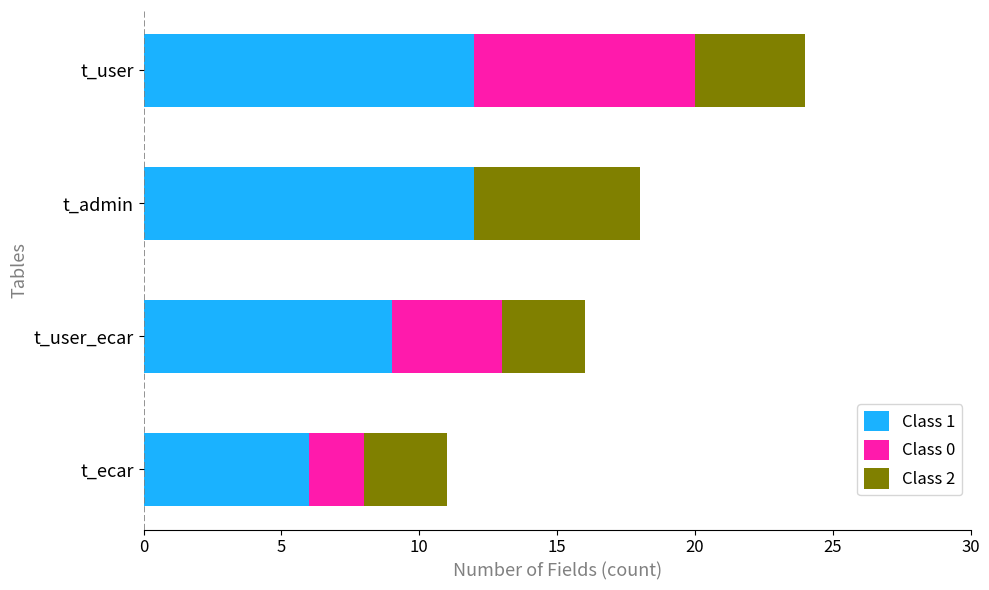

Is it true that Class 1 equals 12 at t_user?

True